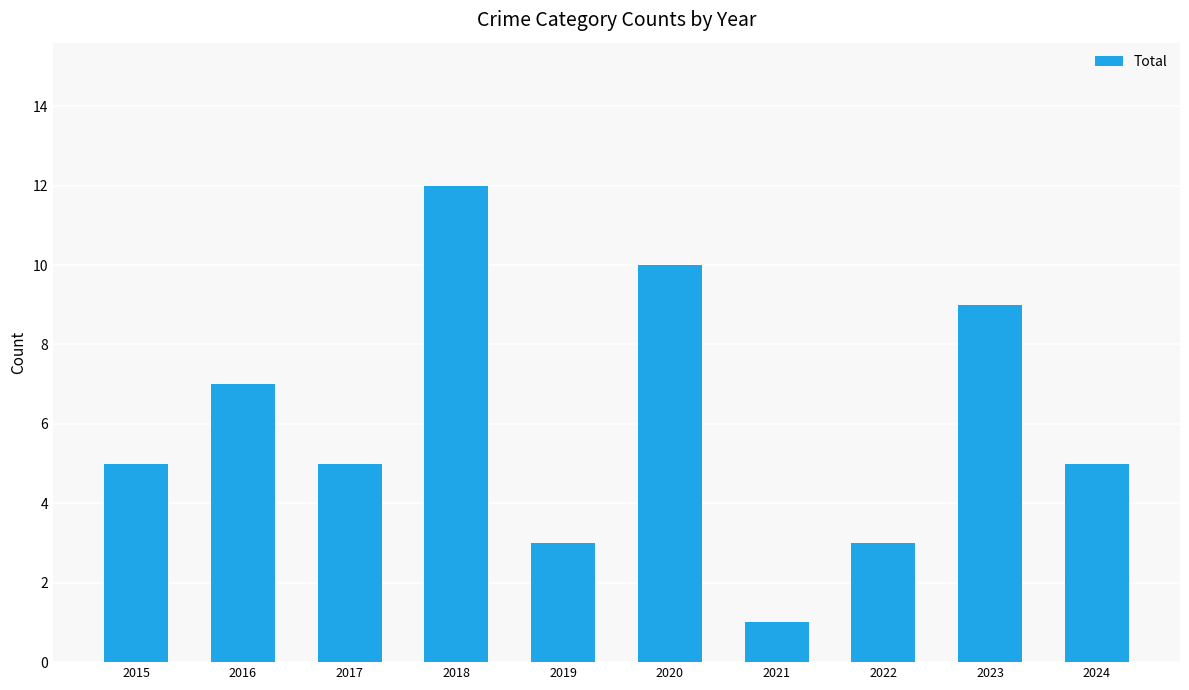

True or false: the data shows 7 at 2016.

True